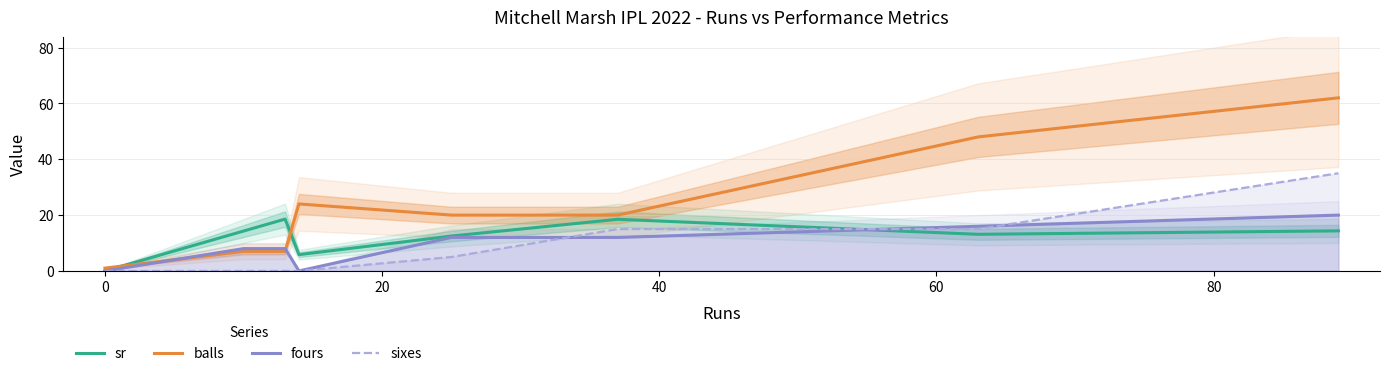

After their last crossing, which series has the higher values: balls or sr?

balls